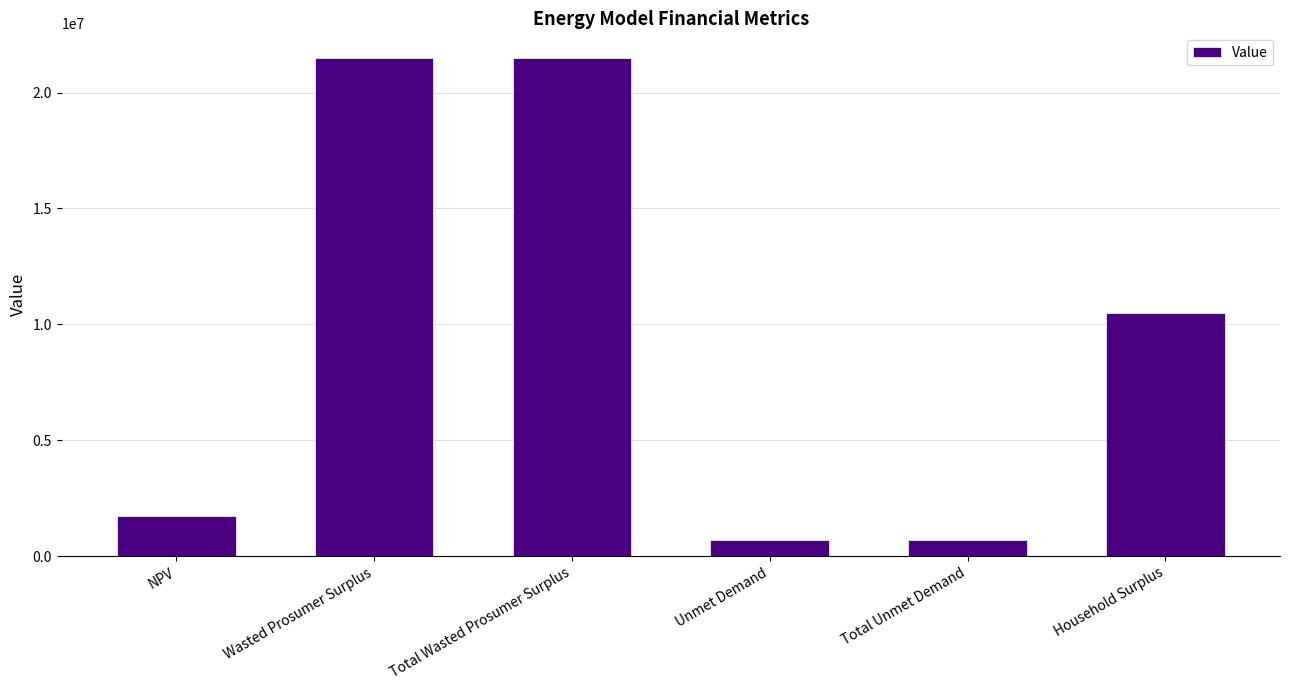

What value does the data have at Household Surplus?

10498668.7